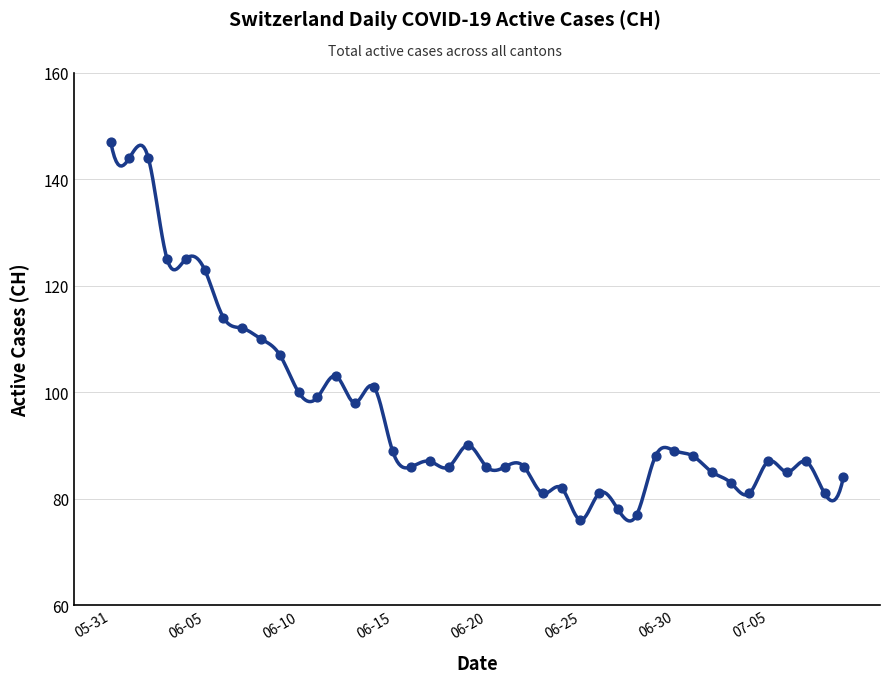

What is the ratio of the value at 2020-06-19 to the value at 2020-06-20?

1.0